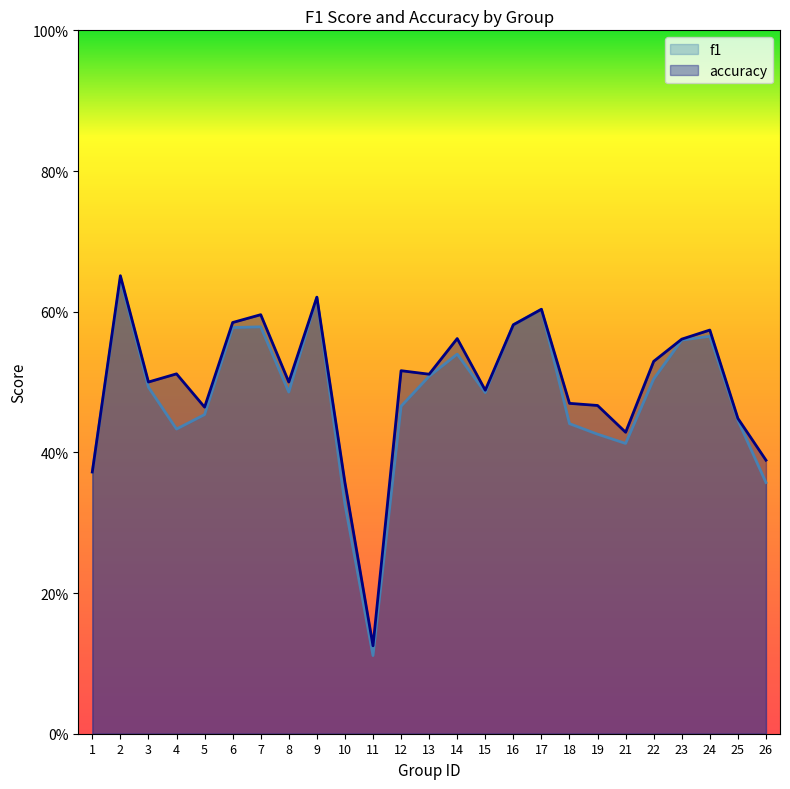

What is the difference between the maximum and second lowest values in the f1 series?

0.3